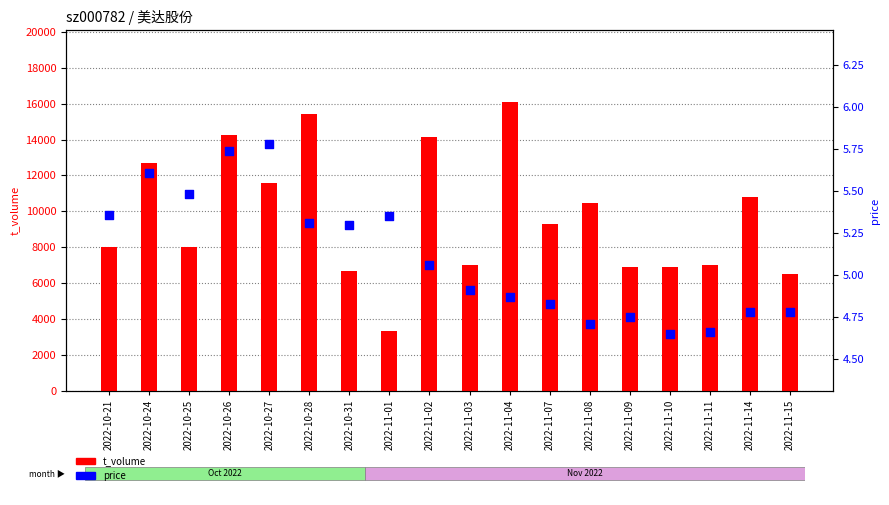

Which series contains the lowest Y value?

price